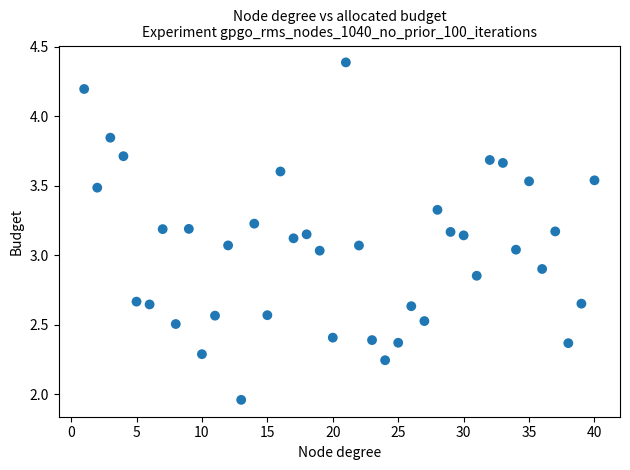

What is the range of X values (max minus min)?

39.0